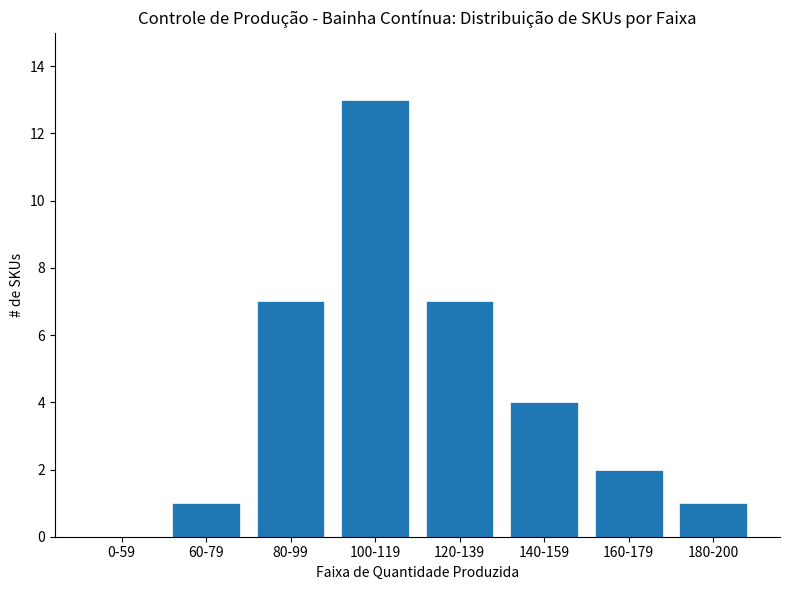

Reading right to left, transcribe all the data shown in this chart.

180-200=1	160-179=2	140-159=4	120-139=7	100-119=13	80-99=7	60-79=1	0-59=0